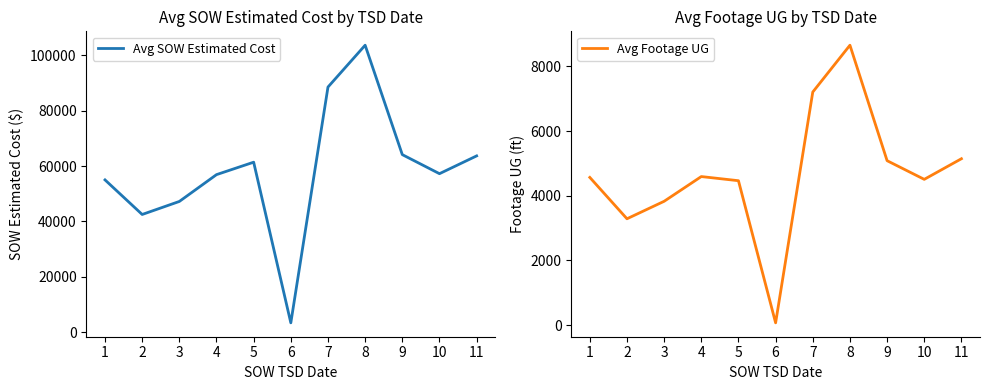

Rank the series at 5 from highest to lowest value.

Avg SOW Estimated Cost, Avg Footage UG